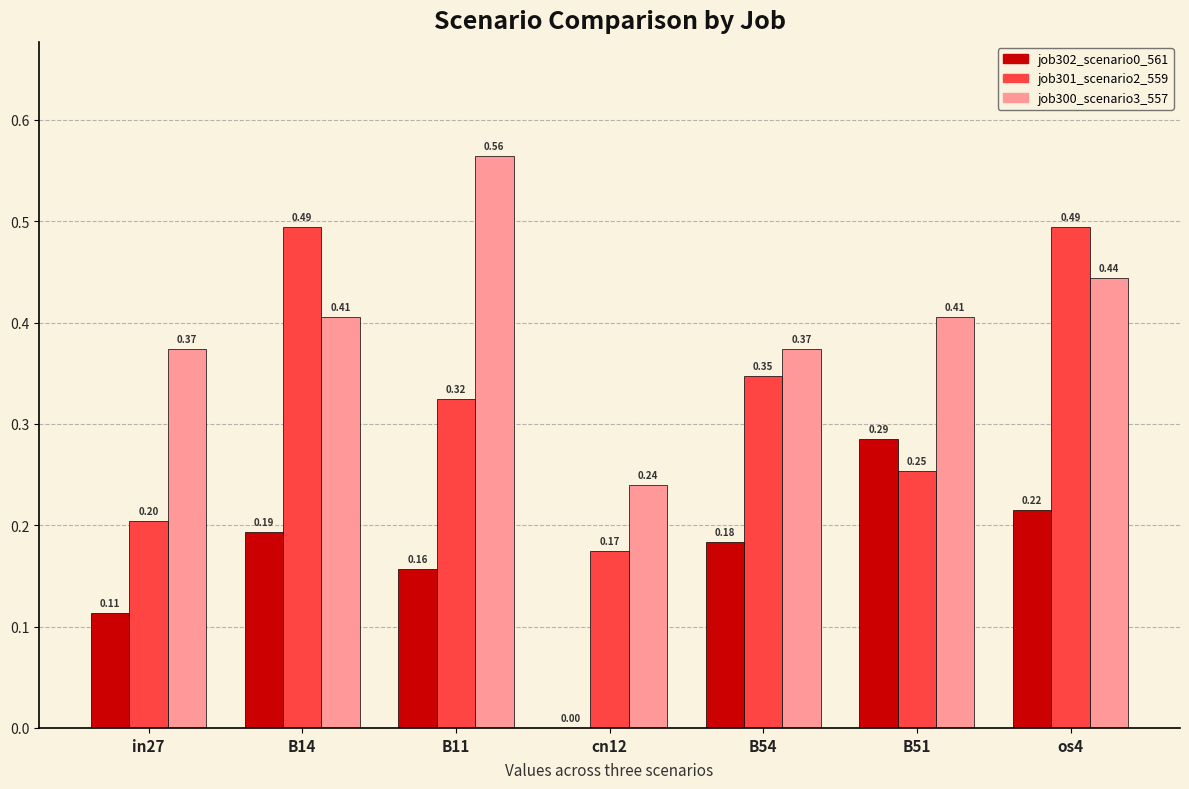

What is the sum of the job301_scenario2_559 values at cn12 and B14?

0.7